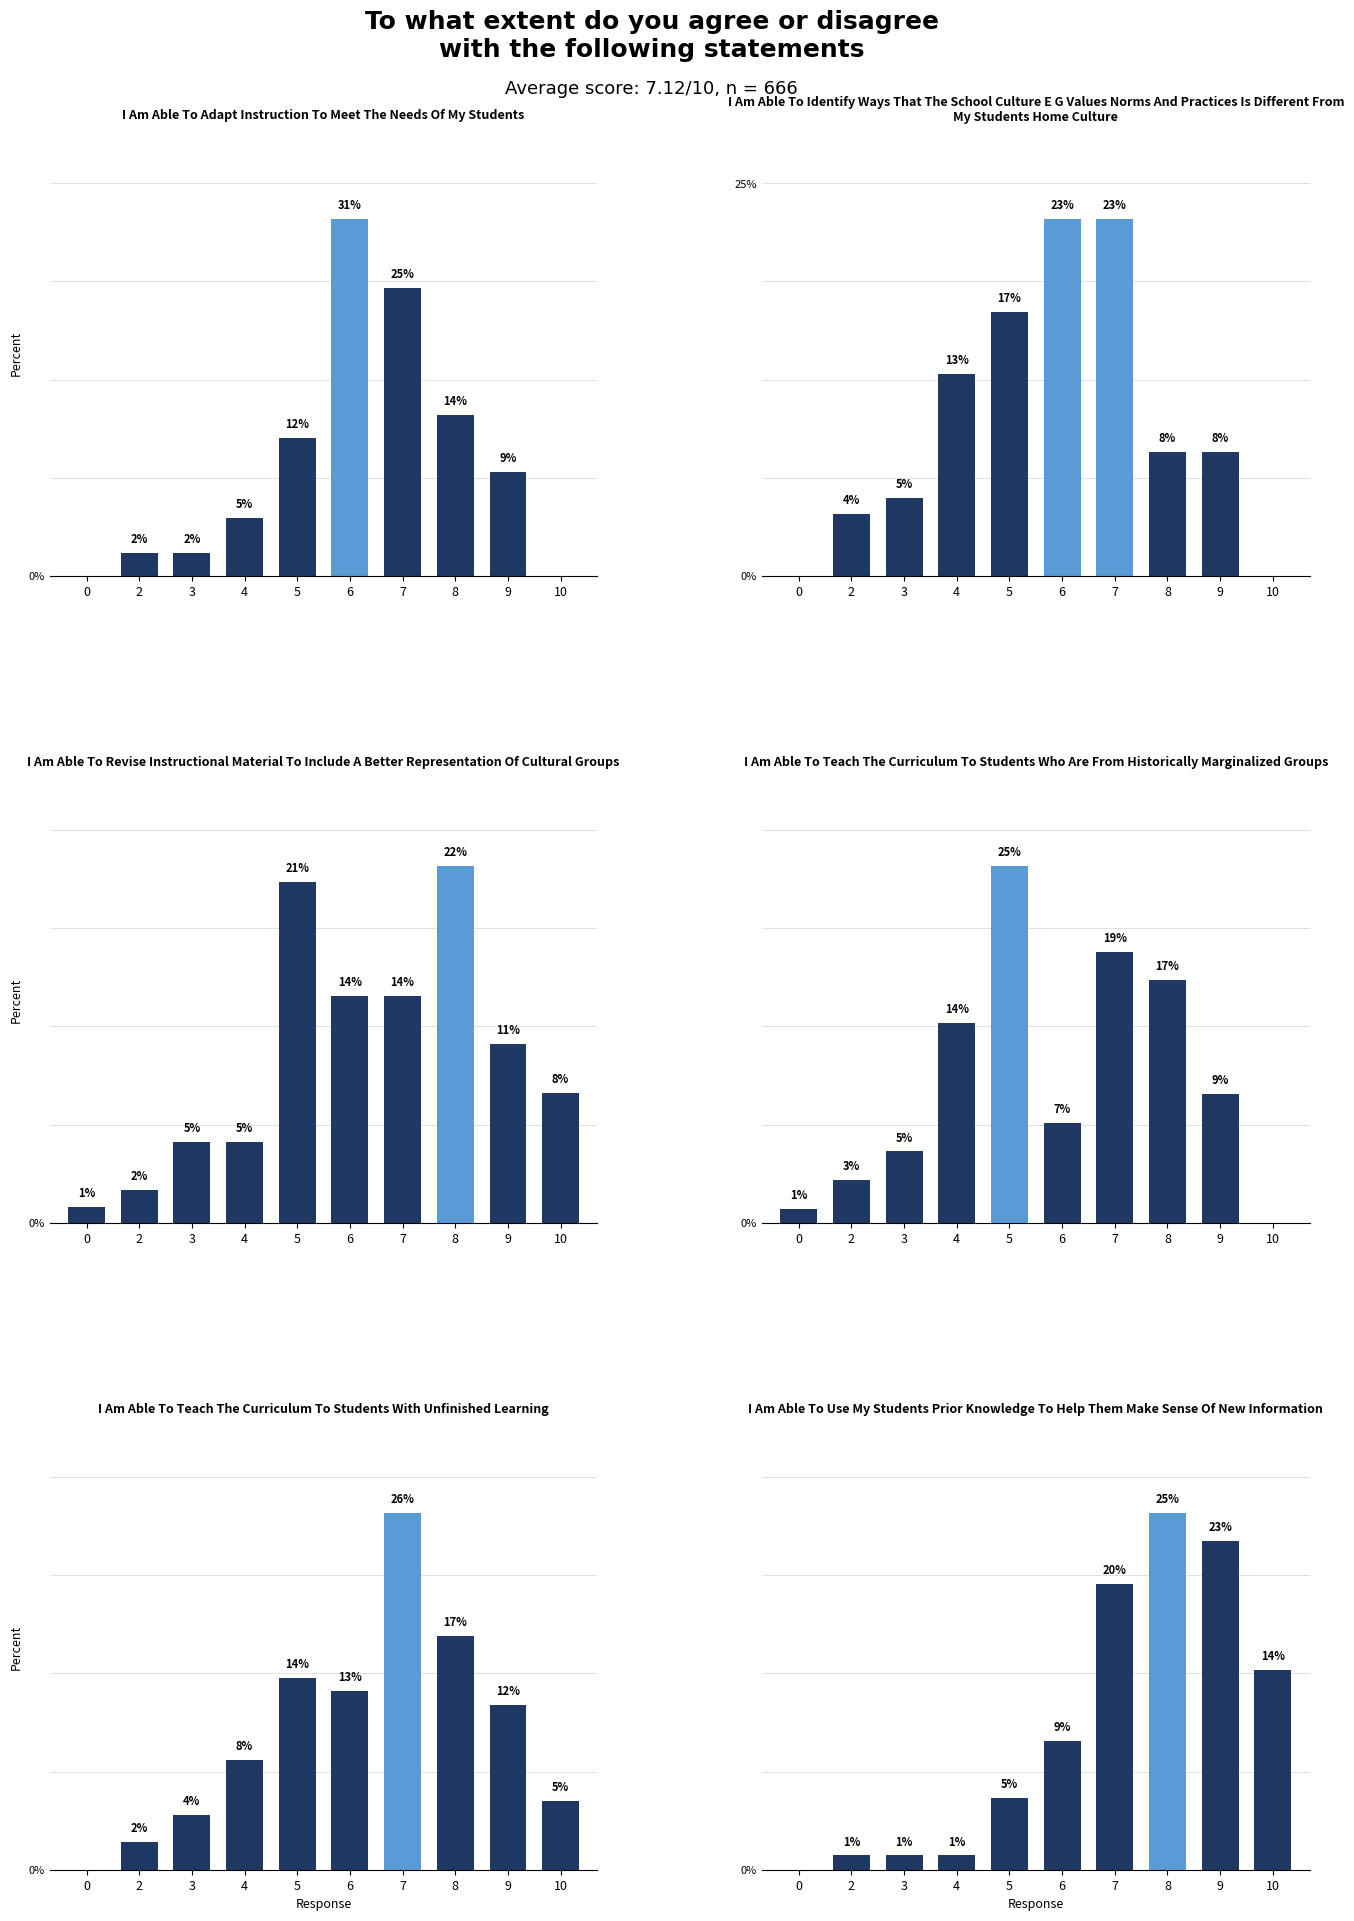

True or false: I Am Able To Use My Students Prior Knowledge To Help Them Make Sense Of New Information has a value of 2 at 2.

False